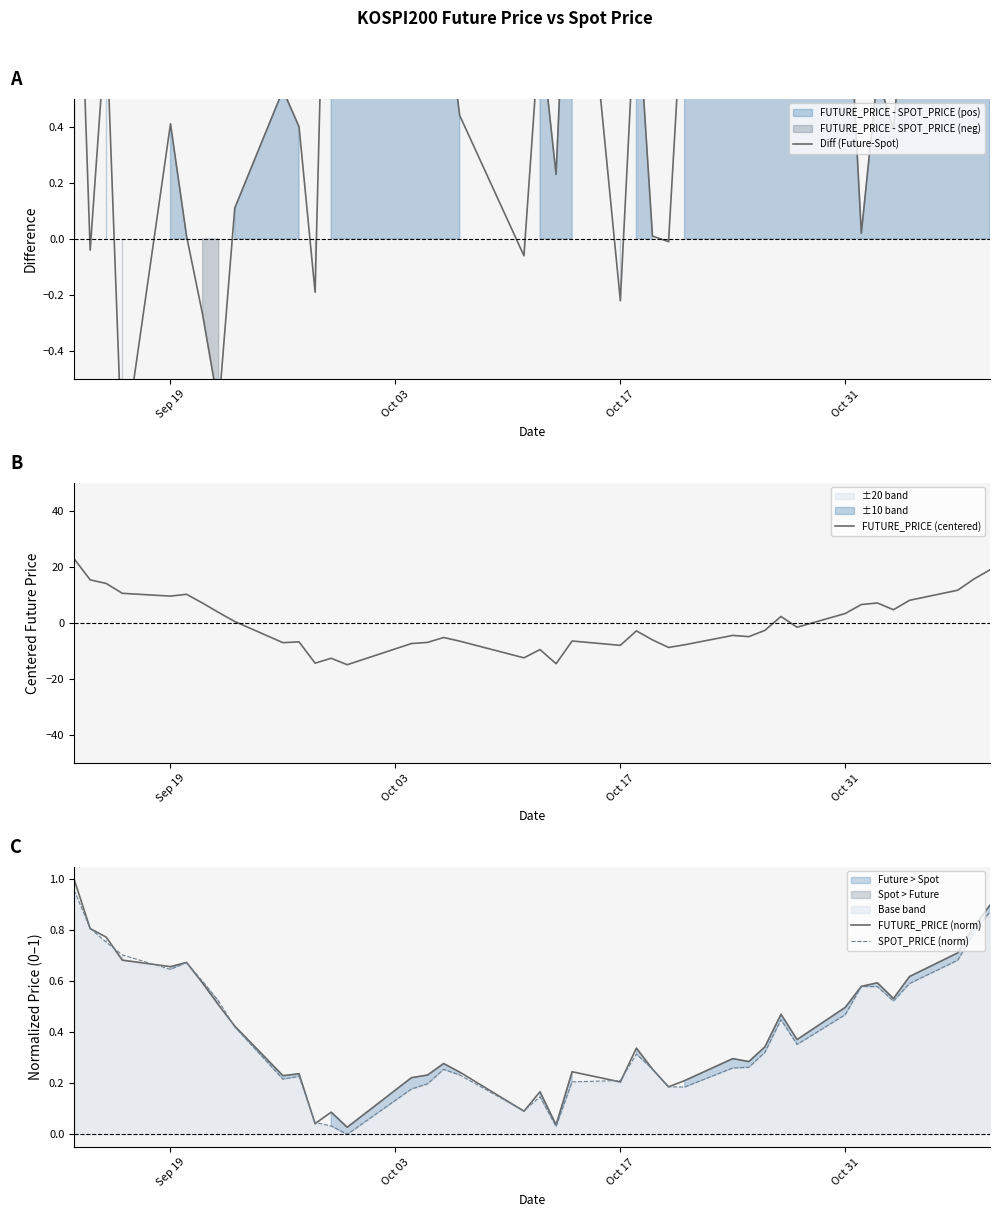

True or false: Diff (Future-Spot) has more than 2 points higher than both neighbors.

True